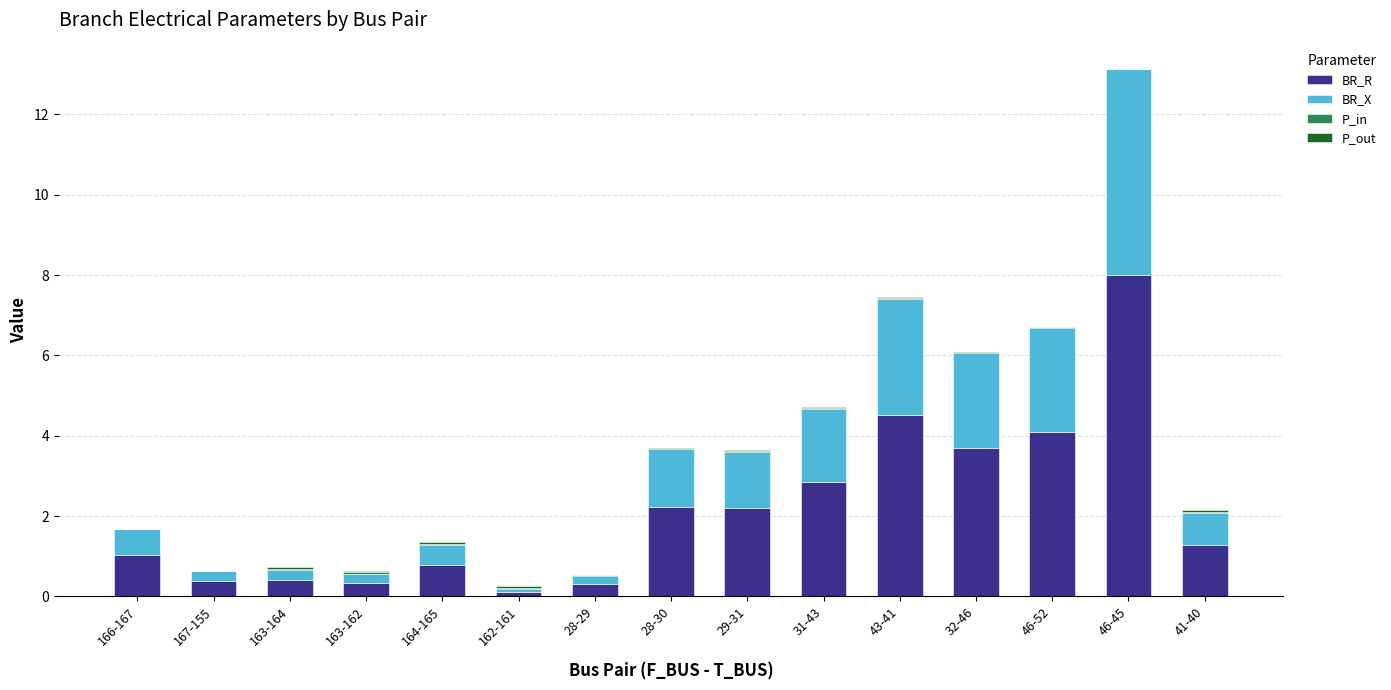

What is the maximum value for BR_R?

8.0